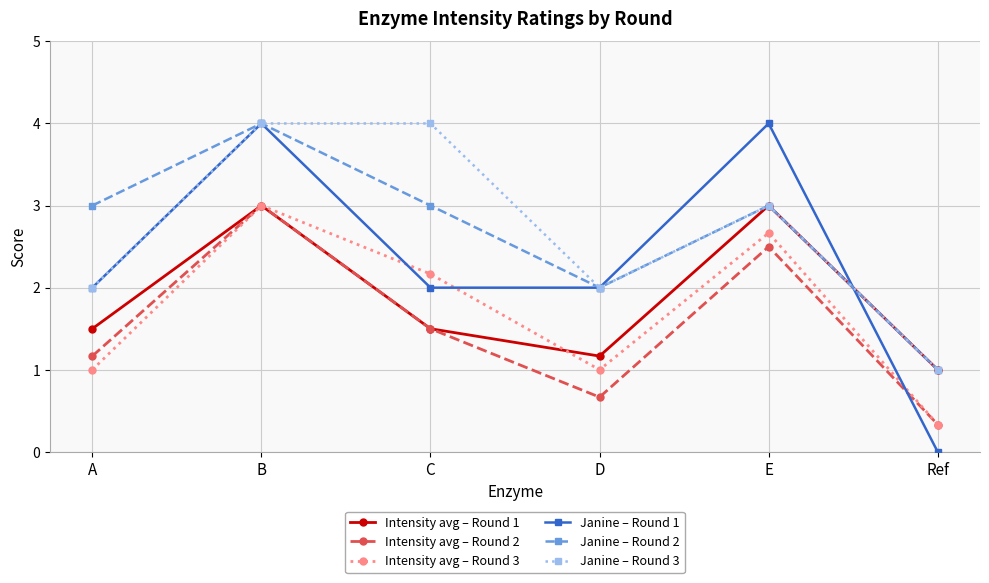

In Janine – Round 1, how many points are higher than both neighbors (excluding endpoints)?

2